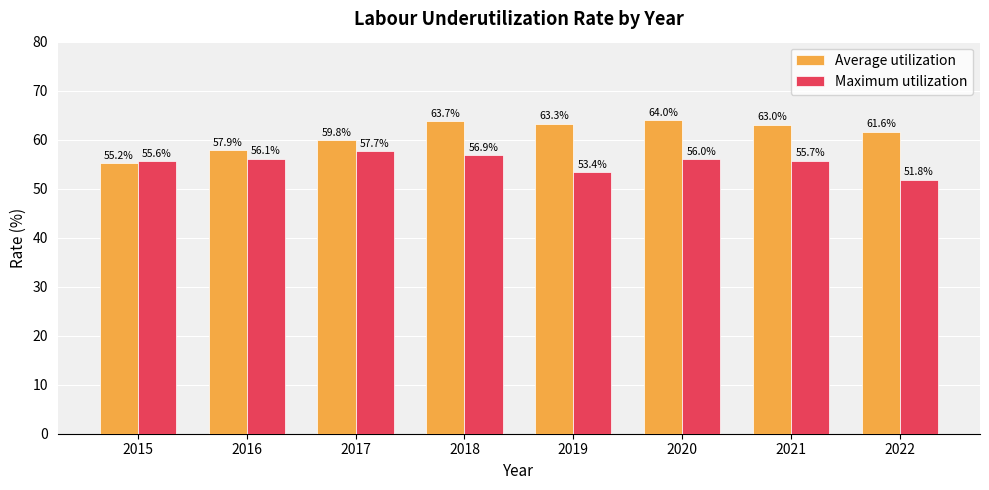

How many bars are there in each group?

2